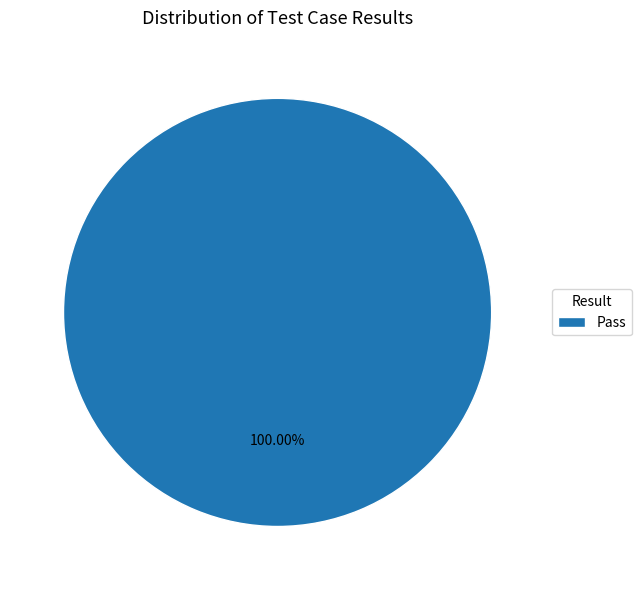

Rank the categories by value from highest to lowest.

Pass